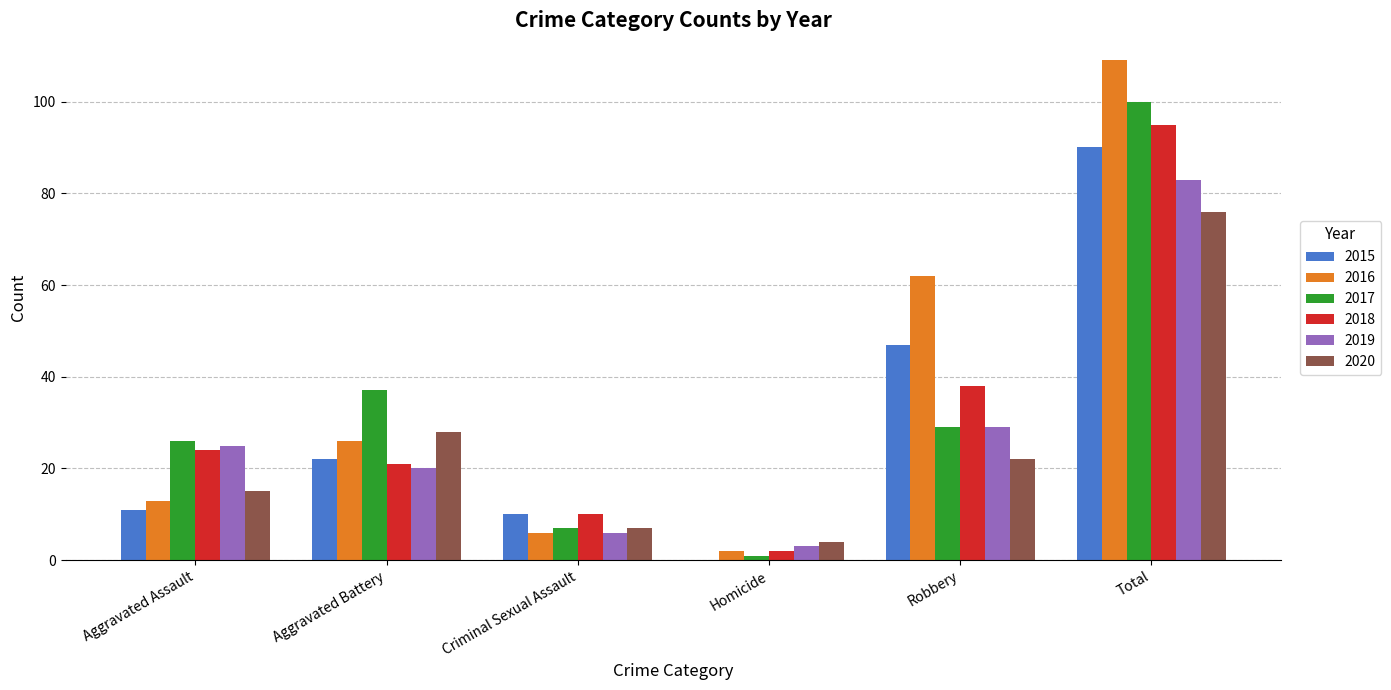

What is the total value across all series at Total?

553